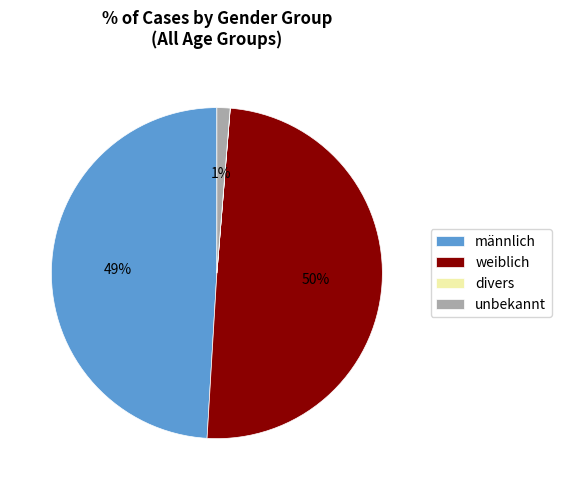

To the nearest percent, what portion does unbekannt represent?

1%